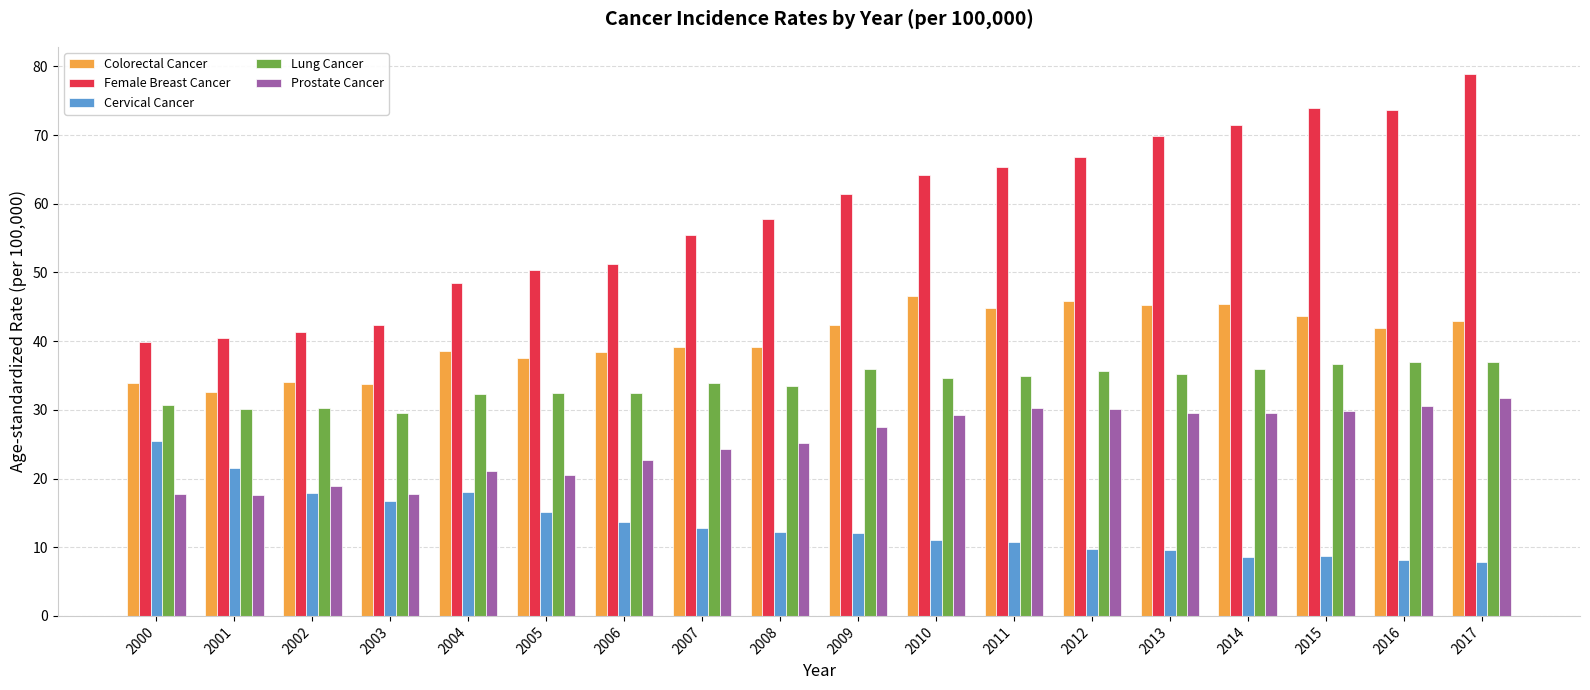

What is the approximate value of Colorectal Cancer at 2000?

33.9